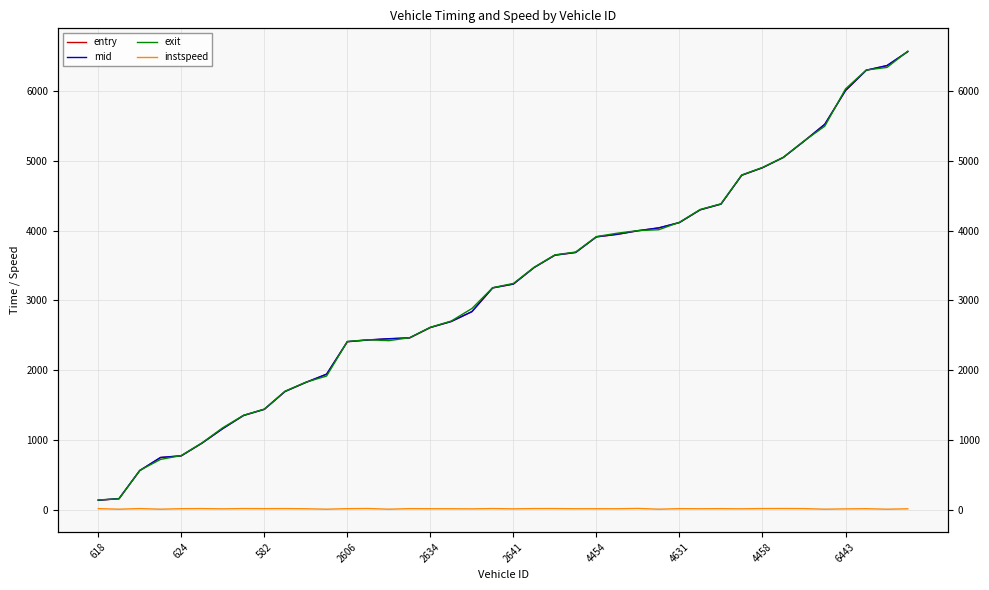

Does the chart have visible grid lines?

Yes